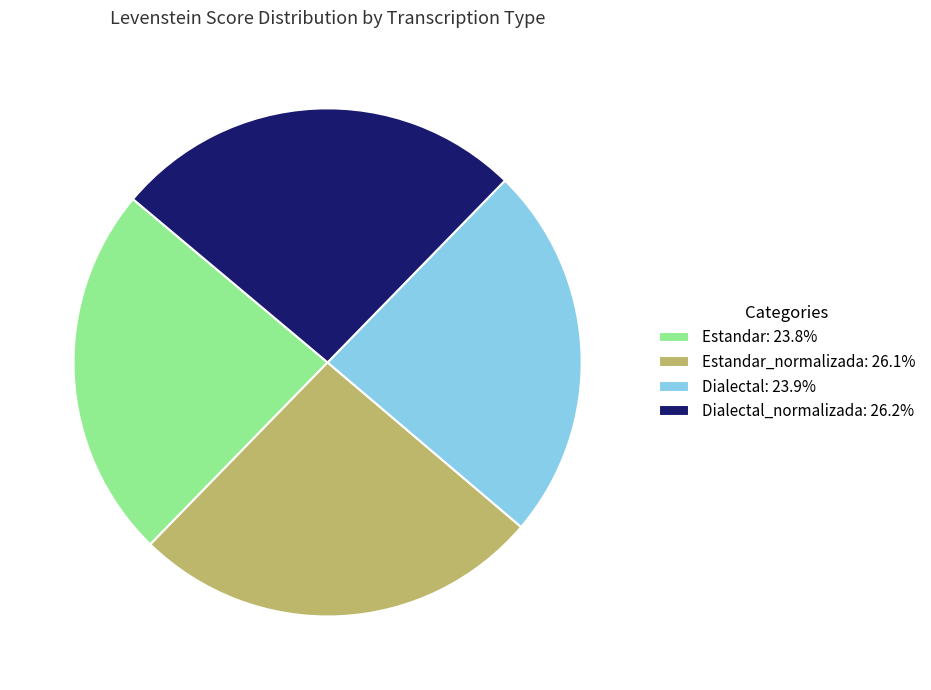

How many slices are in this pie chart?

4